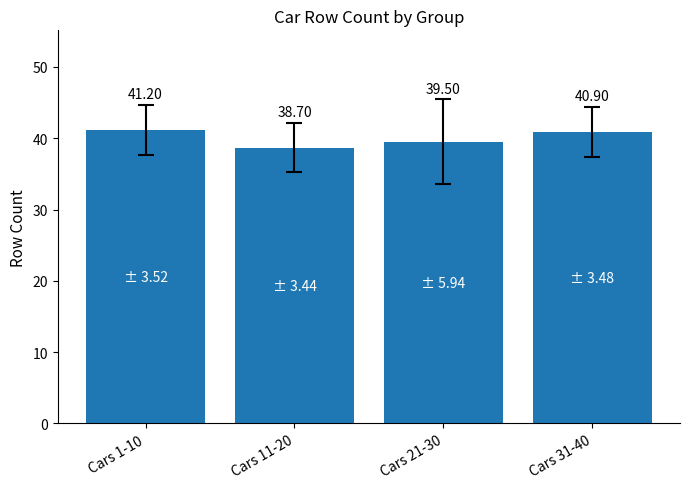

How many bars are there in total?

4